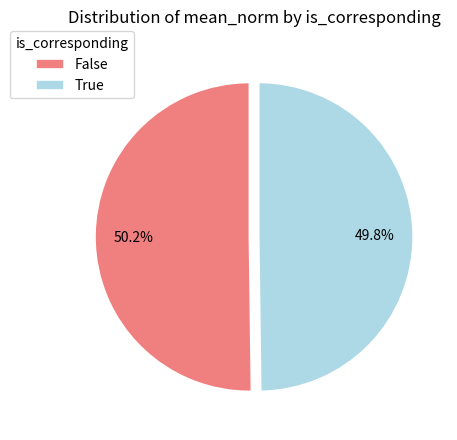

How many slices are in this pie chart?

2